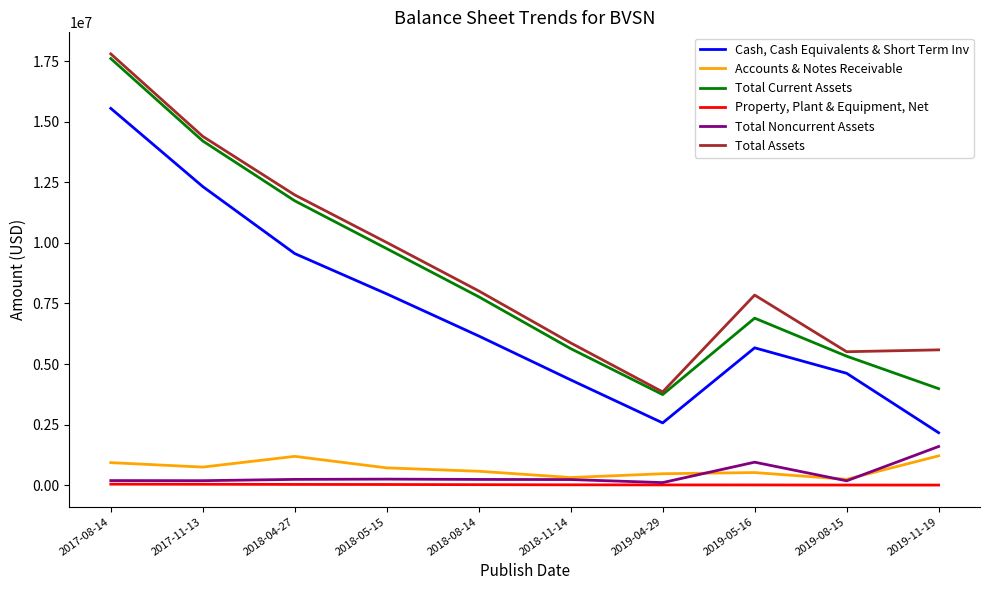

What is the maximum value shown in the chart?

17798000